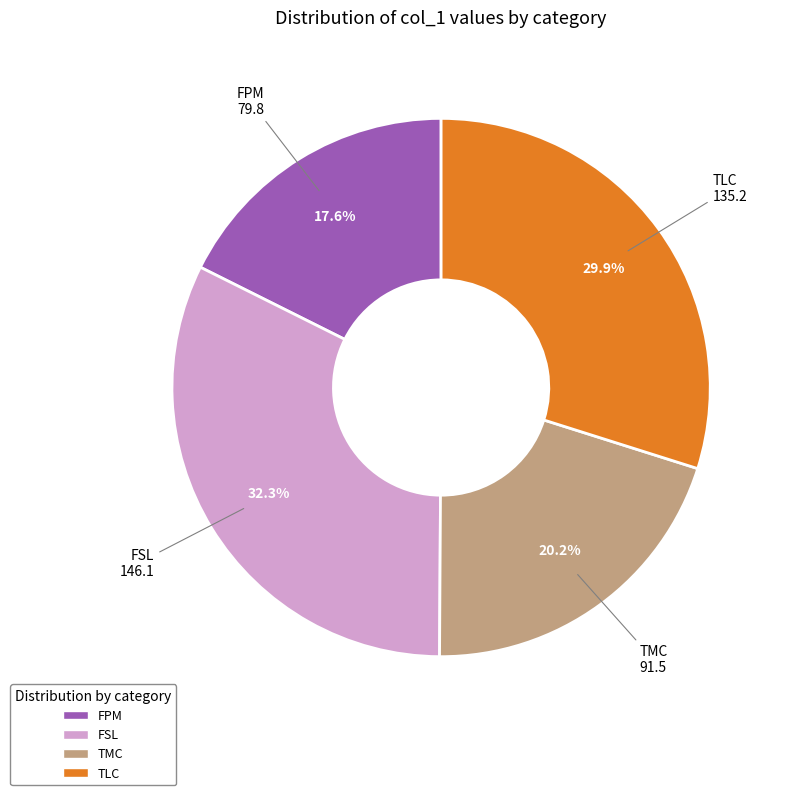

Is there any slice that represents more than half of the pie?

No